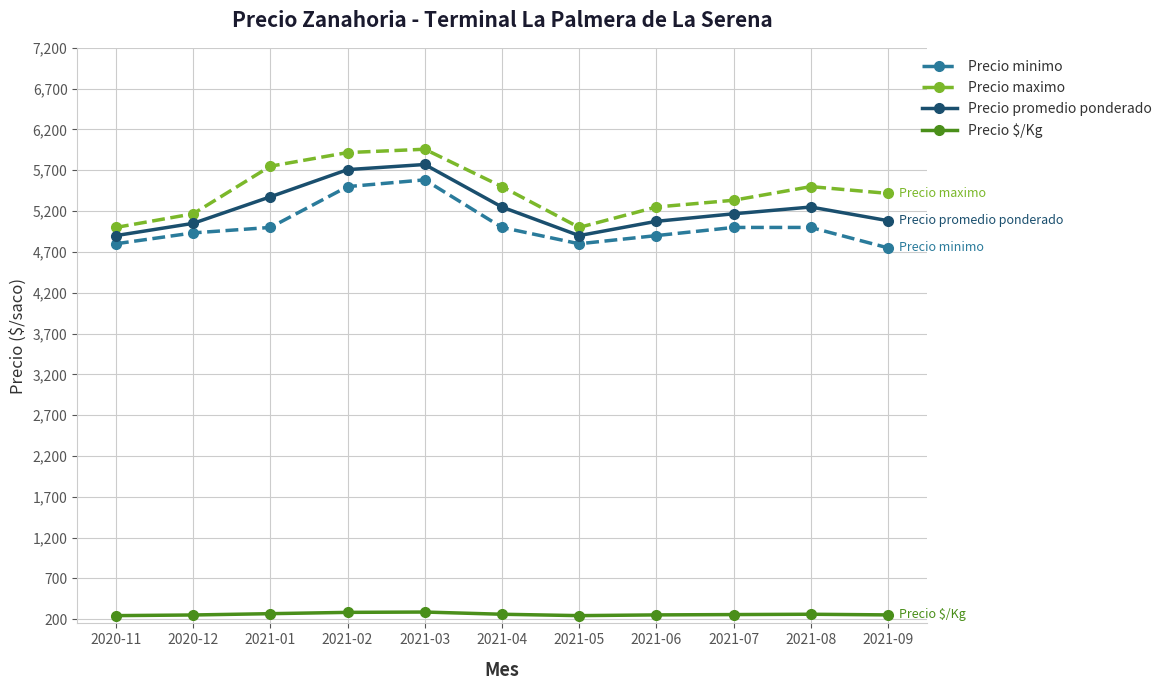

Read the Precio maximo value at 2021-02, to the nearest 10.

5920